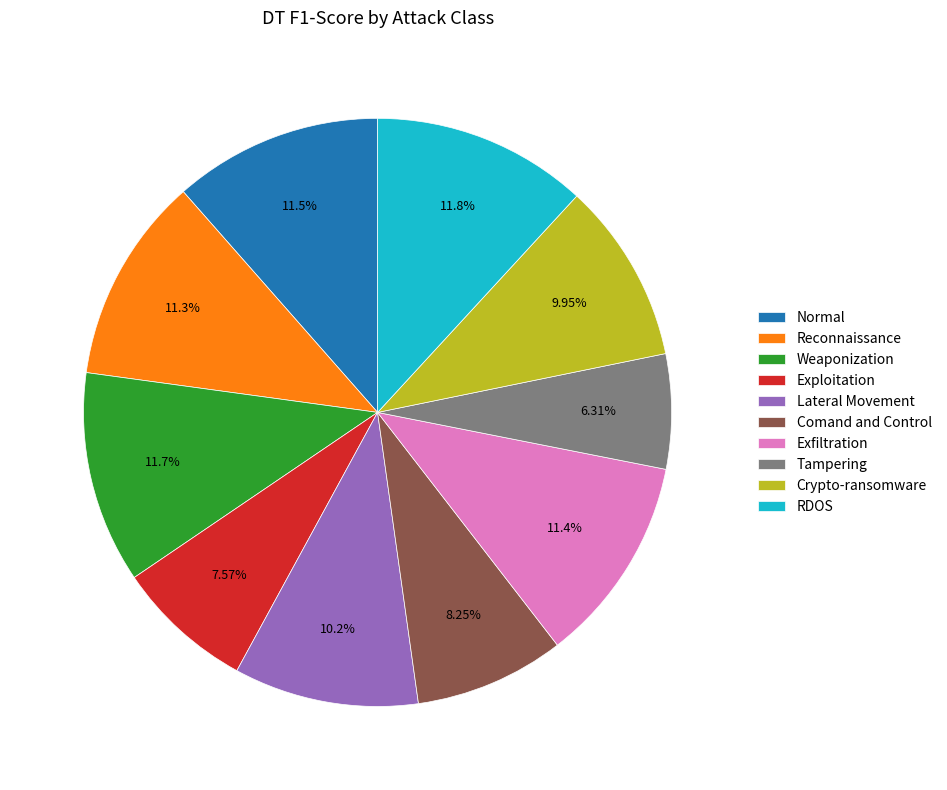

What percentage is the Lateral Movement slice, to the nearest percent?

10%